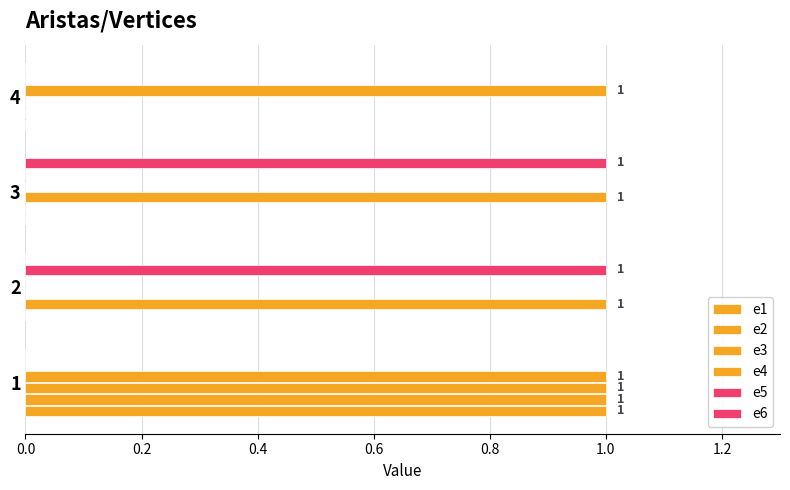

How many series are shown in this chart?

6